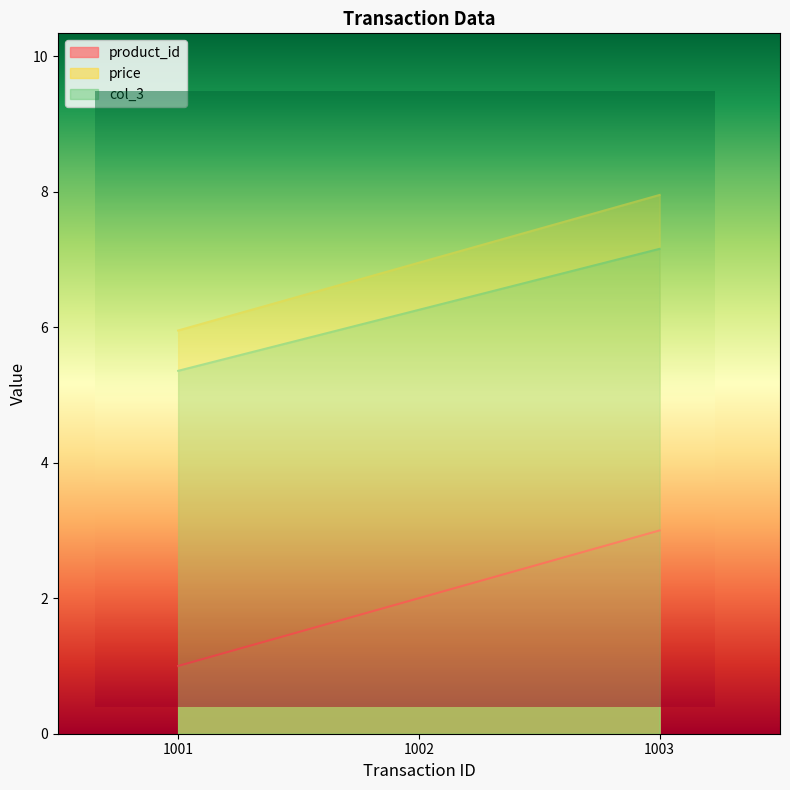

Reading left to right, list all the values displayed in this chart.

product_id: 1.0	2.0	3.0
price: 6.0	7.0	8.0
col_3: 5.4	6.3	7.2